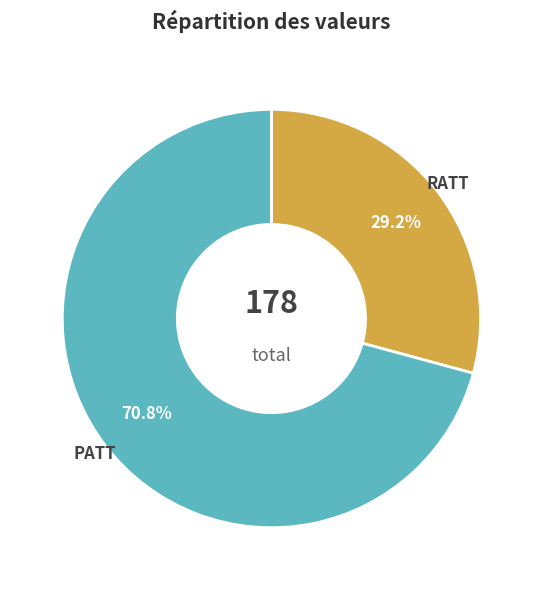

Is there any slice that represents more than half of the pie?

Yes